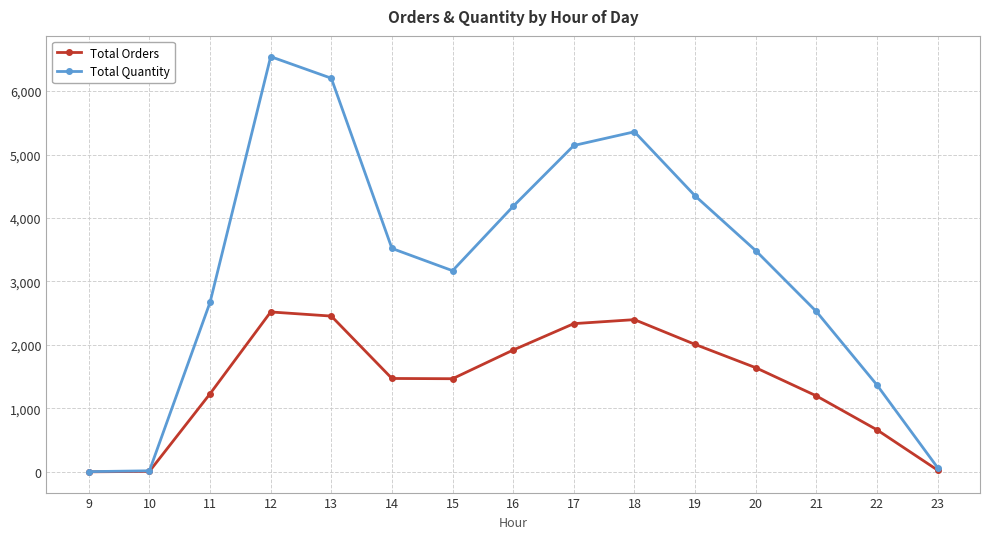

What is the difference between the maximum and minimum values in the Total Orders series?

2519